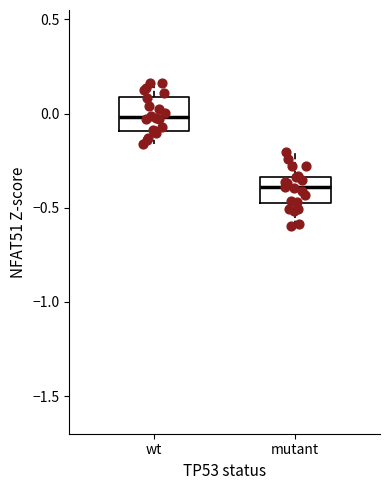

Which box's median line is the highest?

wt